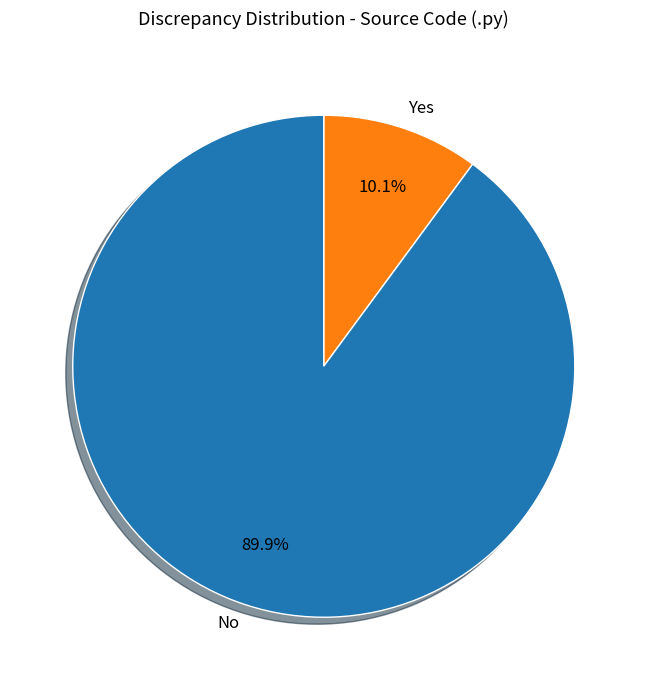

Which category has the smallest portion of the pie?

Yes